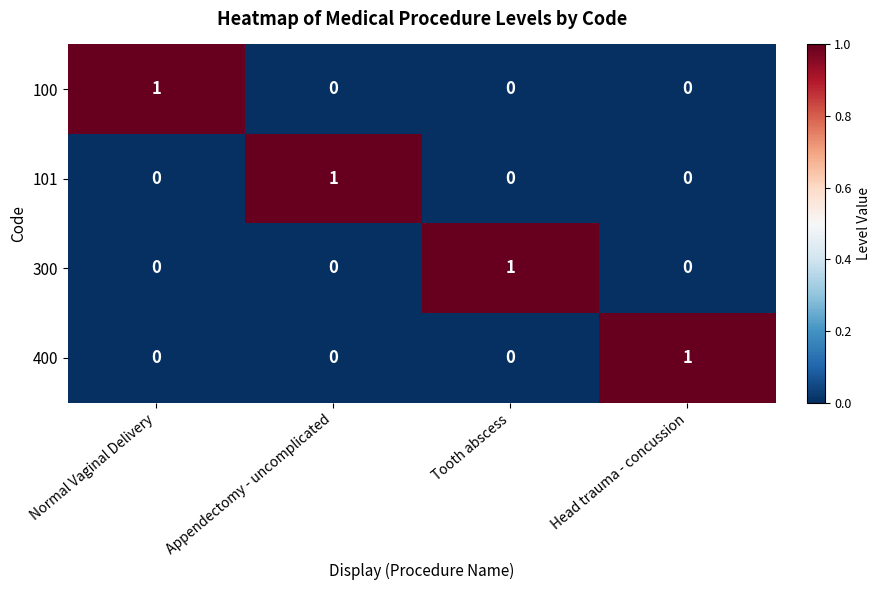

At which label does 400 reach its peak?

Head trauma - concussion